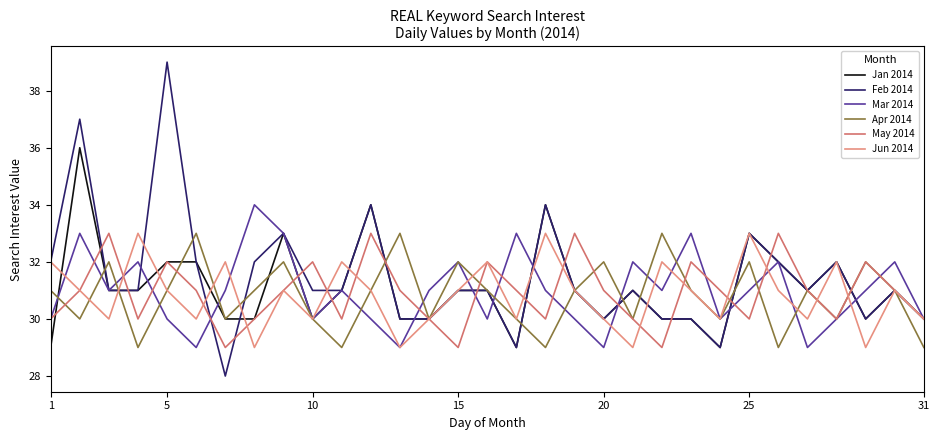

Which series has the widest spread of values?

Feb 2014